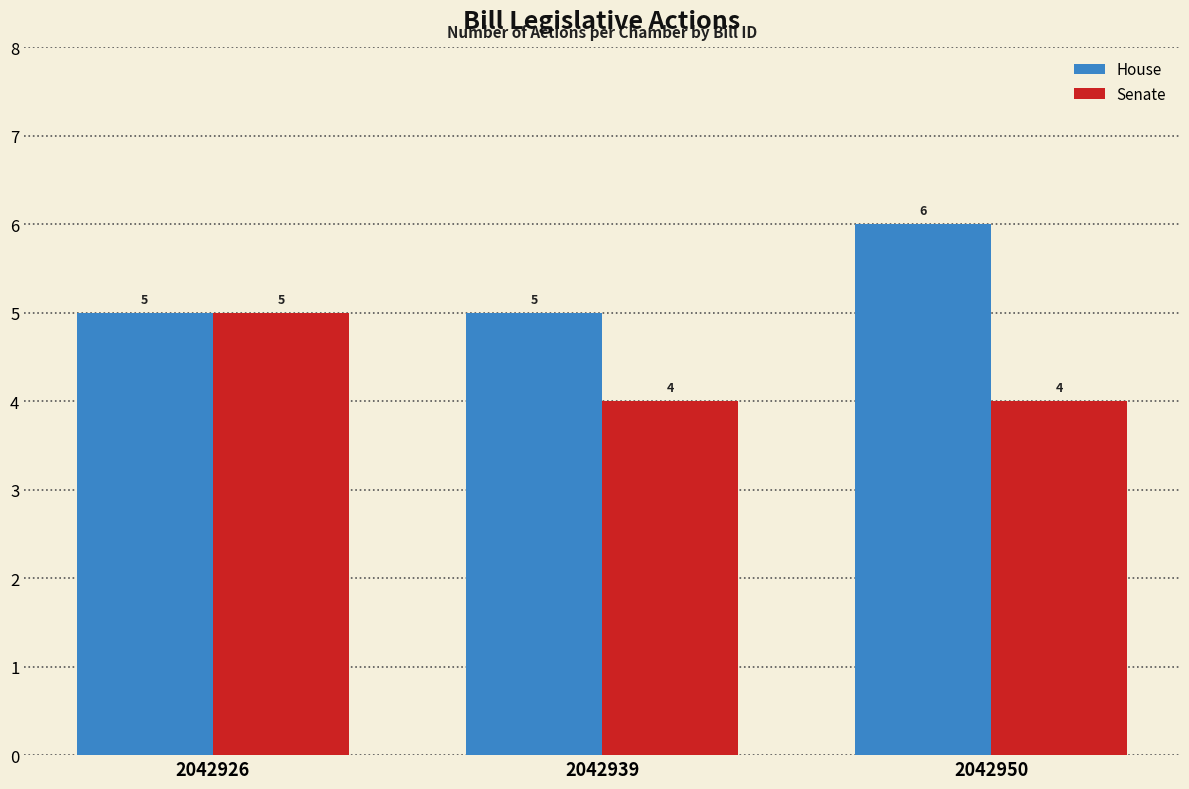

Is the value of House at 2042950 greater than the value of Senate at 2042939?

Yes